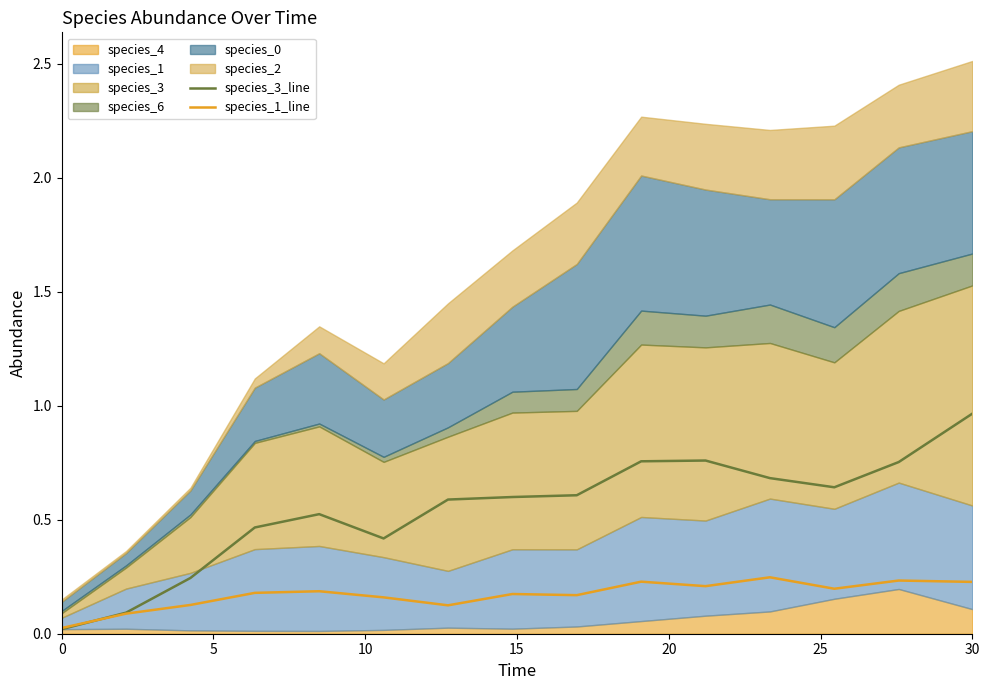

The species_1_line series shows 0.1 at 10. True or false?

True